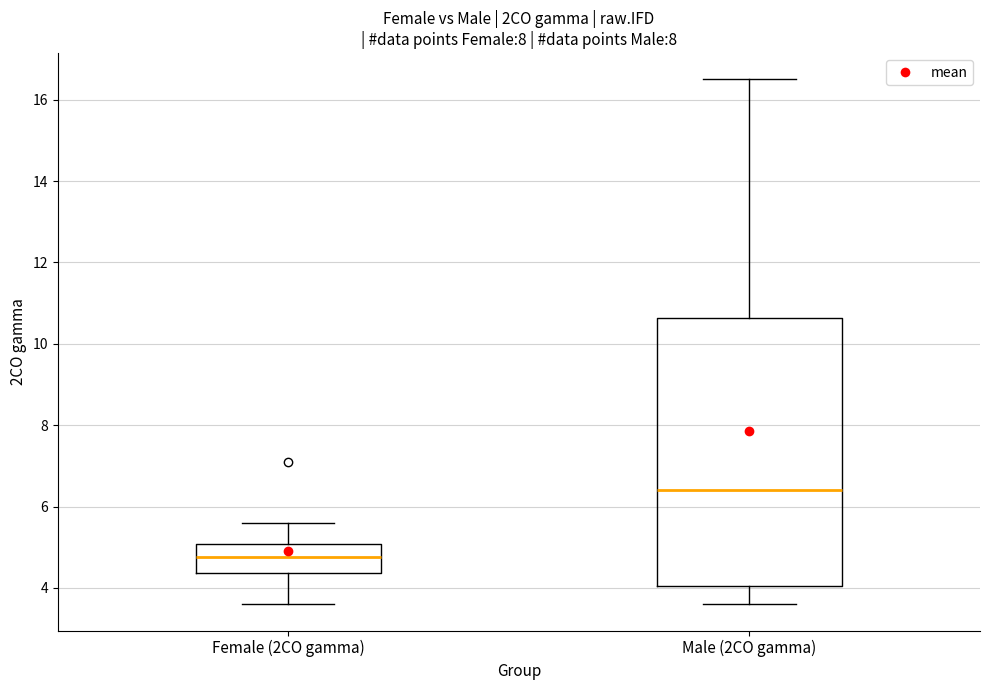

Where is the upper edge of the box for Female (2CO gamma) on the y-axis? The values are not printed on the chart, so give them approximately, as read against the axis.

5.0